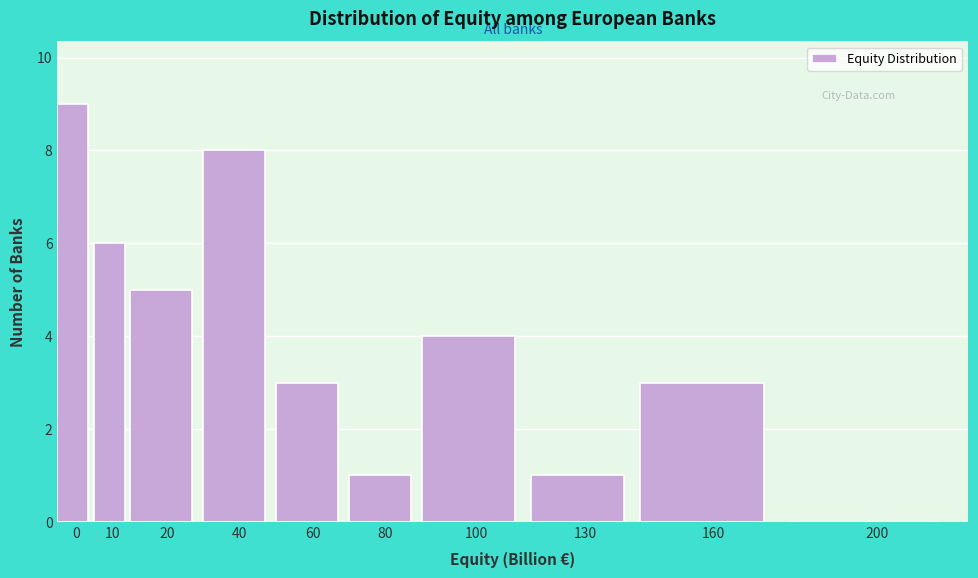

Reading left to right, list all the values displayed in this chart.

0=9	10=6	20=5	40=8	60=3	80=1	100=4	130=1	160=3	200=0